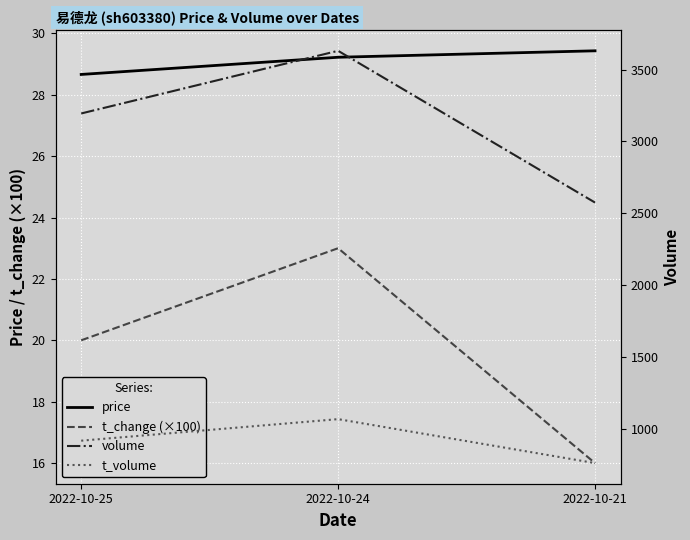

Read the t_volume value at 2022-10-21.

762.0